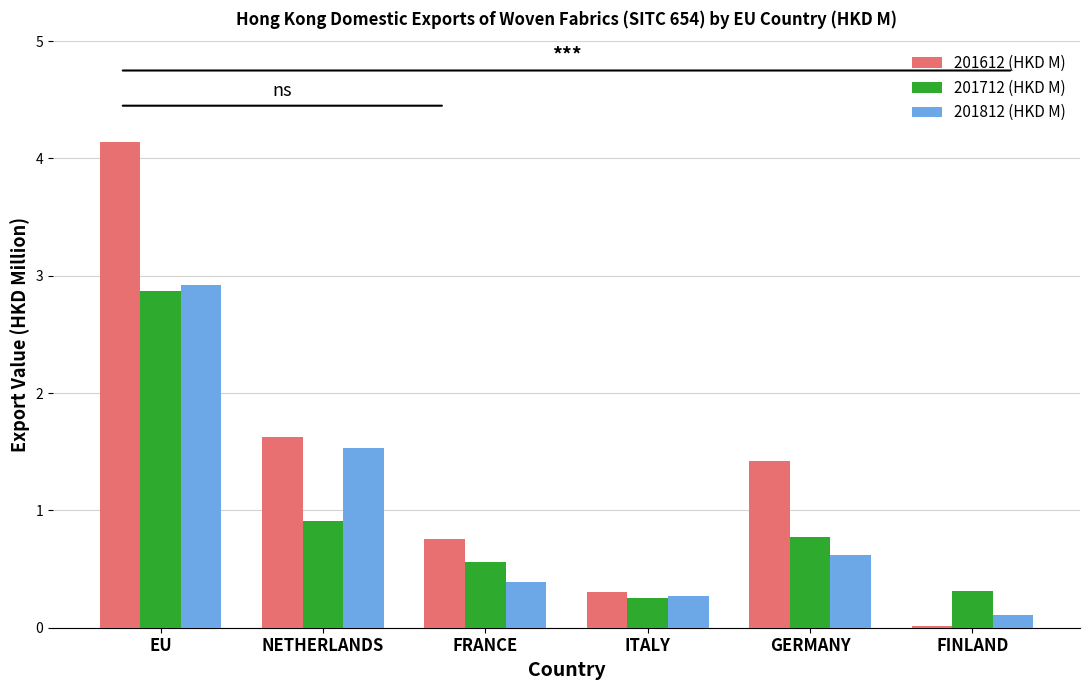

Which series has the widest spread of values?

201612 (HKD M)